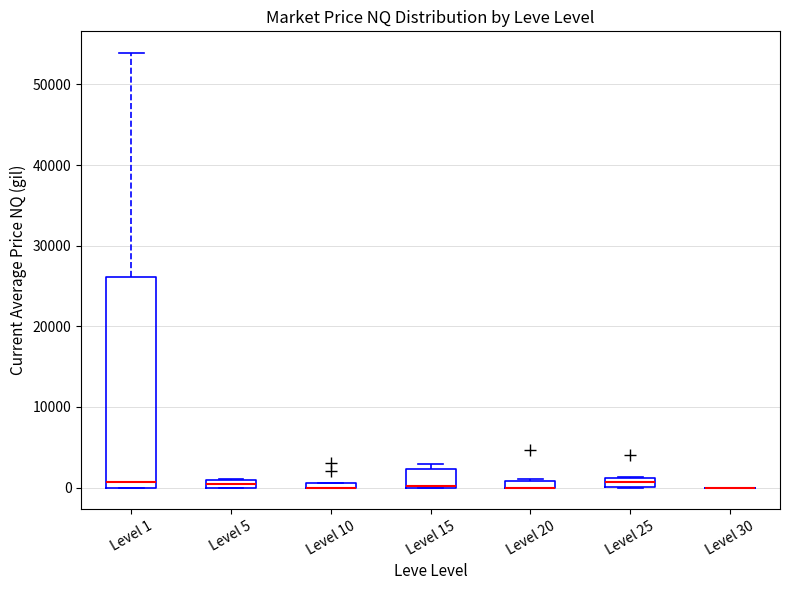

Where is the upper edge of the box for Level 15 on the y-axis? The values are not printed on the chart, so give them approximately, as read against the axis.

2000